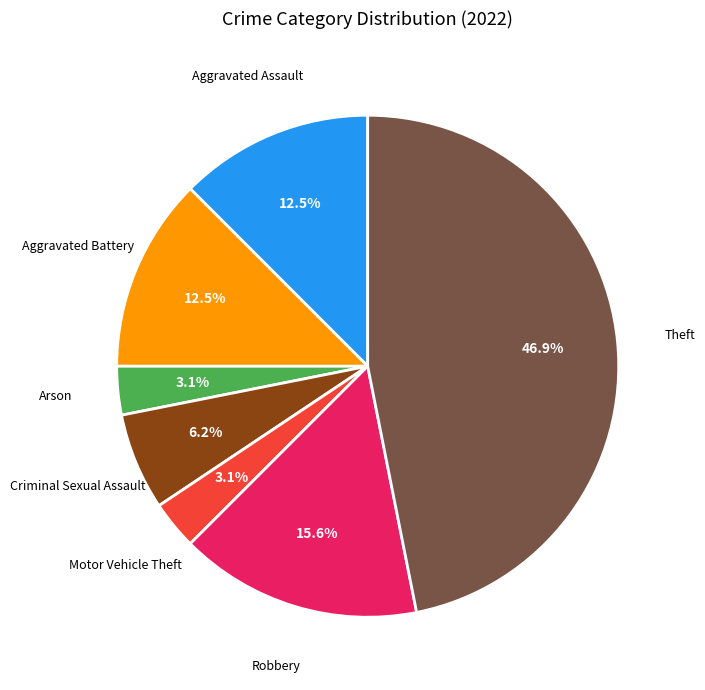

Combined, do Robbery and Aggravated Assault account for over 50%?

No